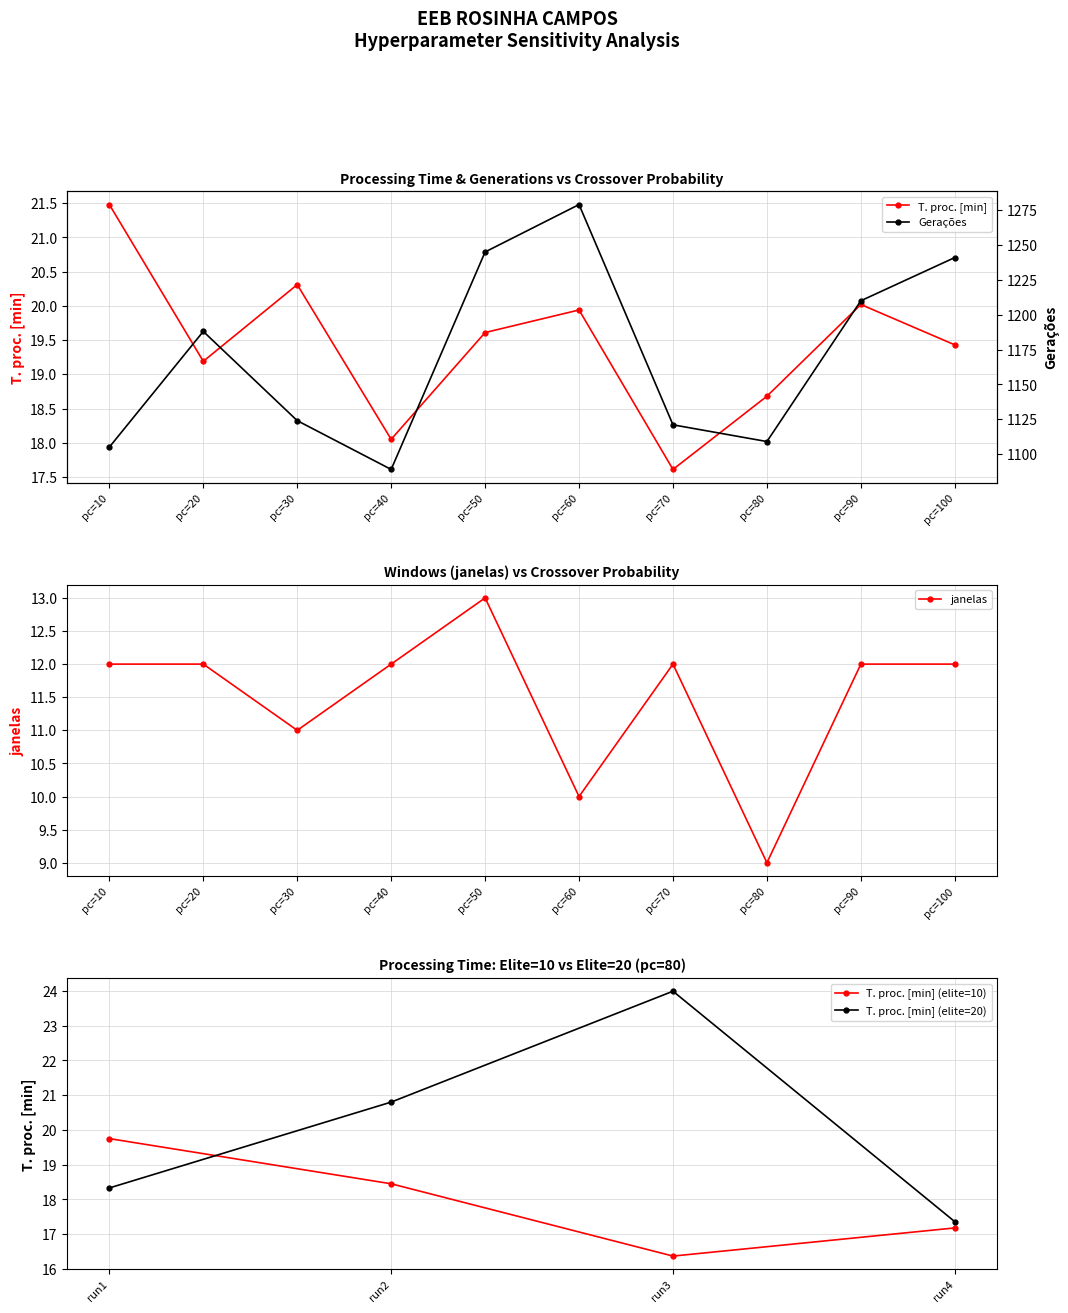

At which label is T. proc. [min] closest to 19?

pc=20